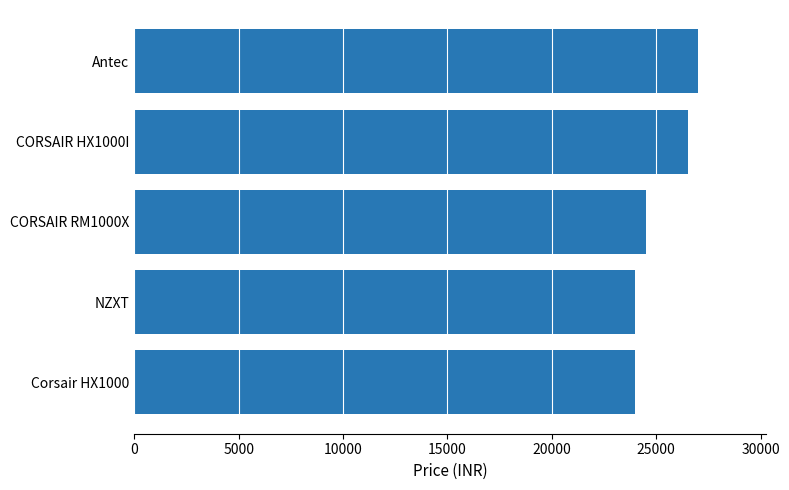

What is the average value?

25200